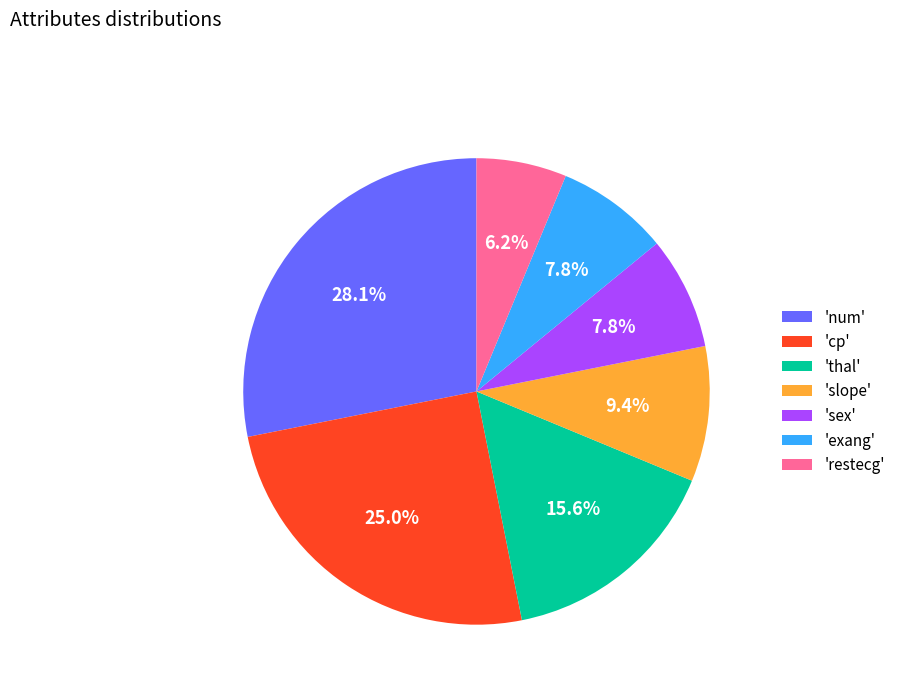

To the nearest percent, what is the difference between the largest and smallest slice percentages?

22%